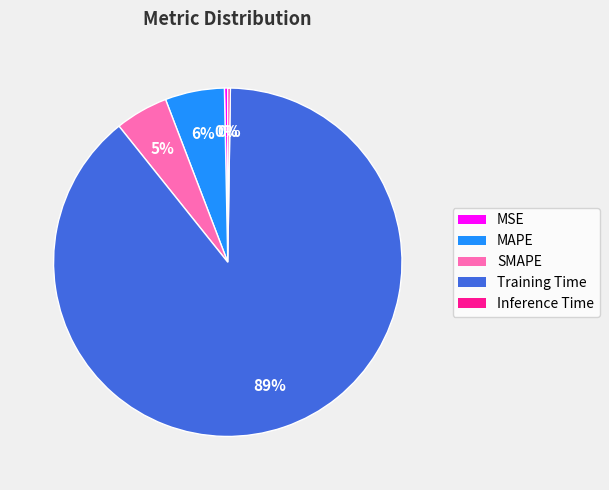

Between Training Time and SMAPE, which is larger?

Training Time